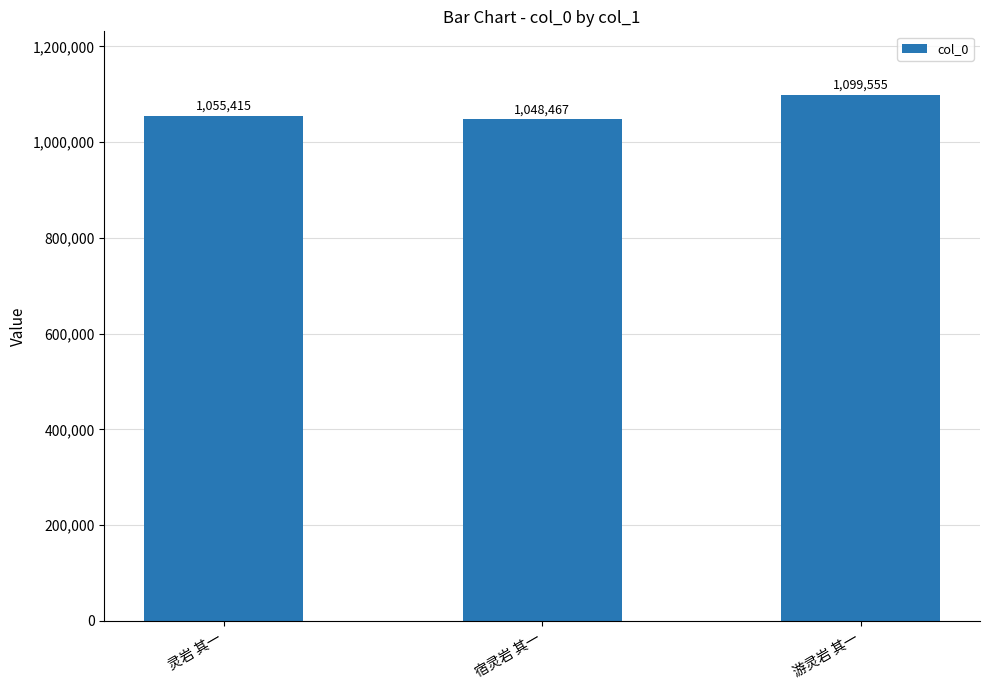

What is the label of the 3rd bar from the left?

游灵岩 其一